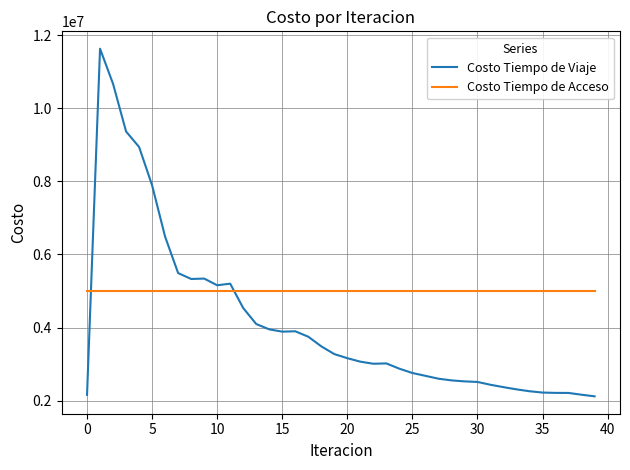

What is the difference between the maximum and minimum values in the Costo Tiempo de Viaje series?

9505108.9